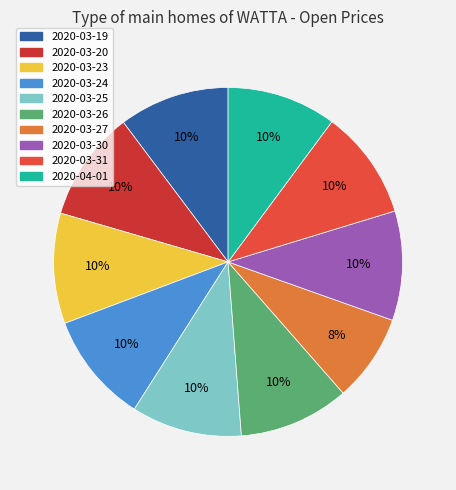

How many slices are in this pie chart?

10